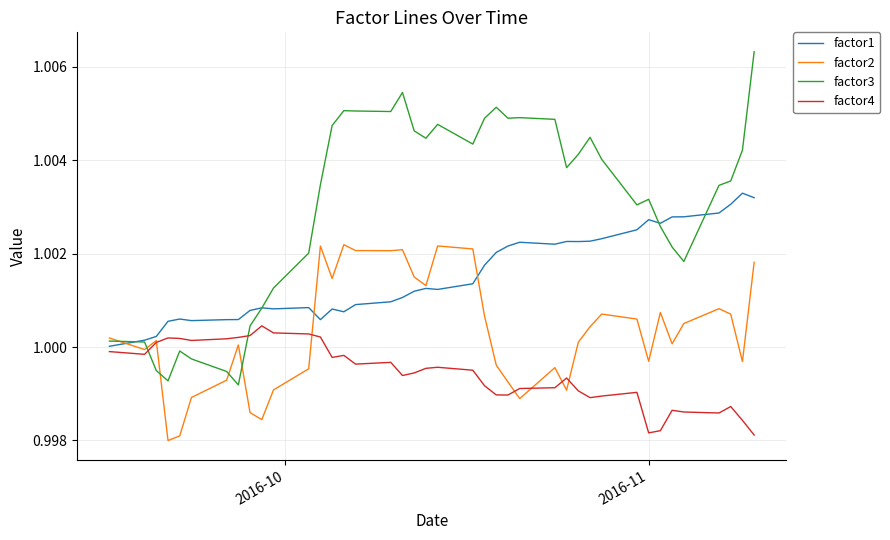

Which series has the largest total across all categories?

factor3